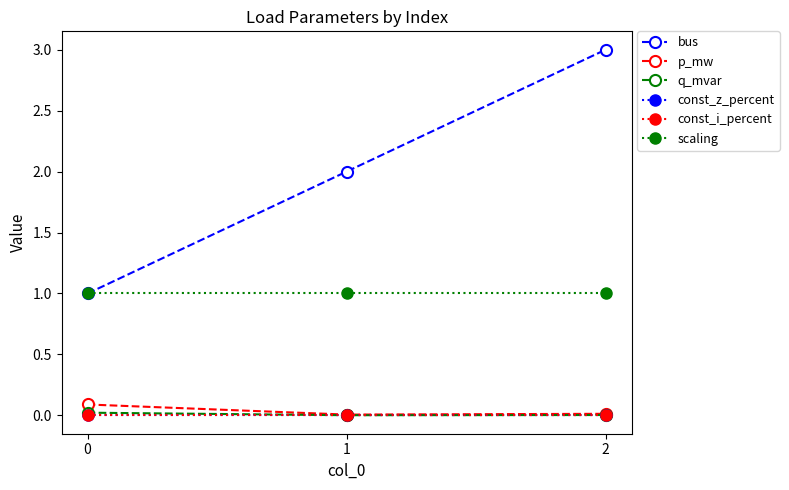

Reading left to right, extract all data points from this chart.

bus: 1.0	2.0	3.0
p_mw: 0.1	0.0	0.0
q_mvar: 0.0	0.0	0.0
const_z_percent: 0.0	0.0	0.0
const_i_percent: 0.0	0.0	0.0
scaling: 1.0	1.0	1.0